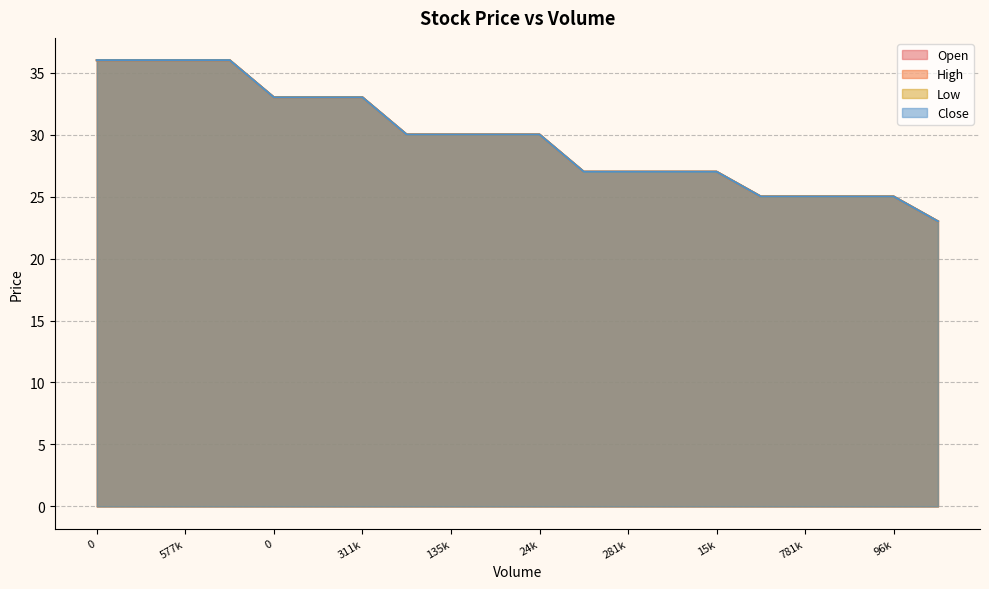

Does the chart have visible grid lines?

Yes